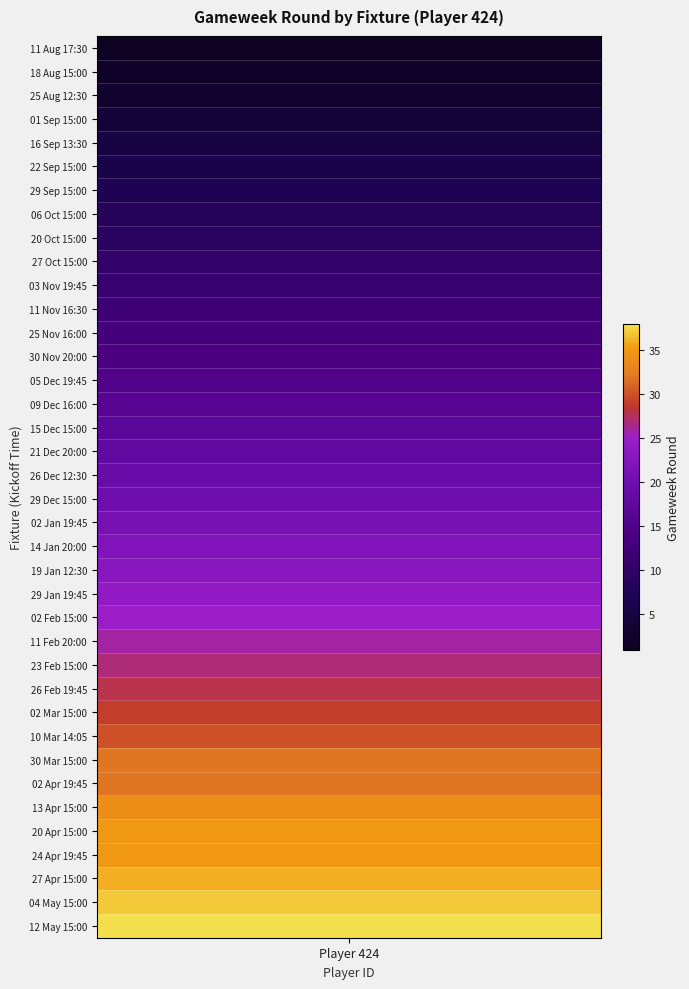

What is the average value?

20